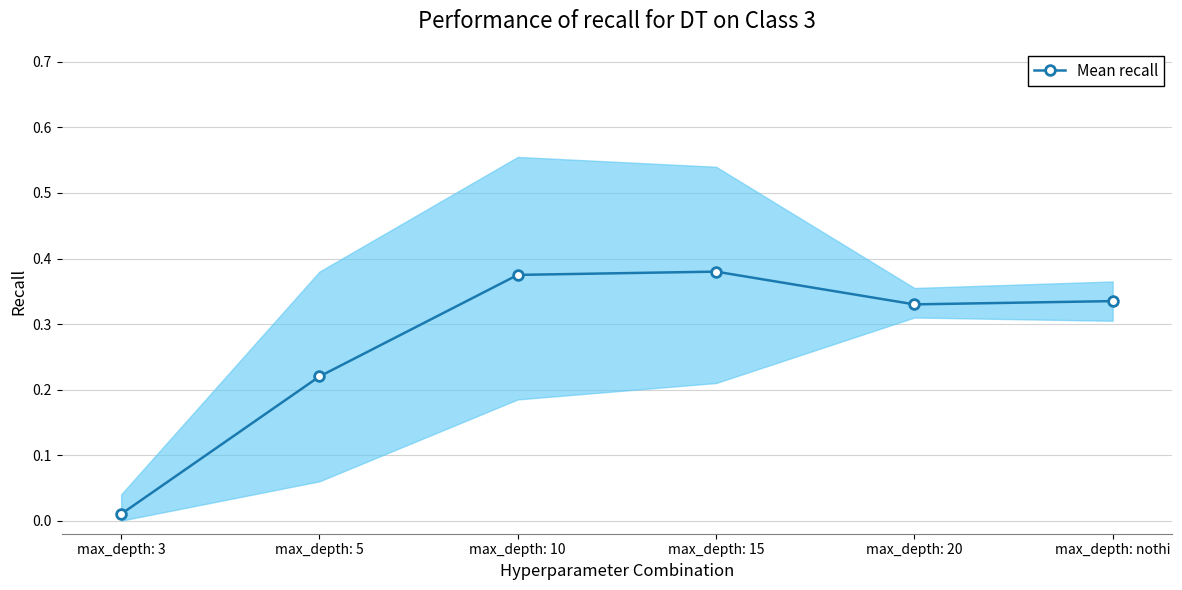

Reading left to right, list all the values displayed in this chart.

0.0	0.2	0.4	0.4	0.3	0.3